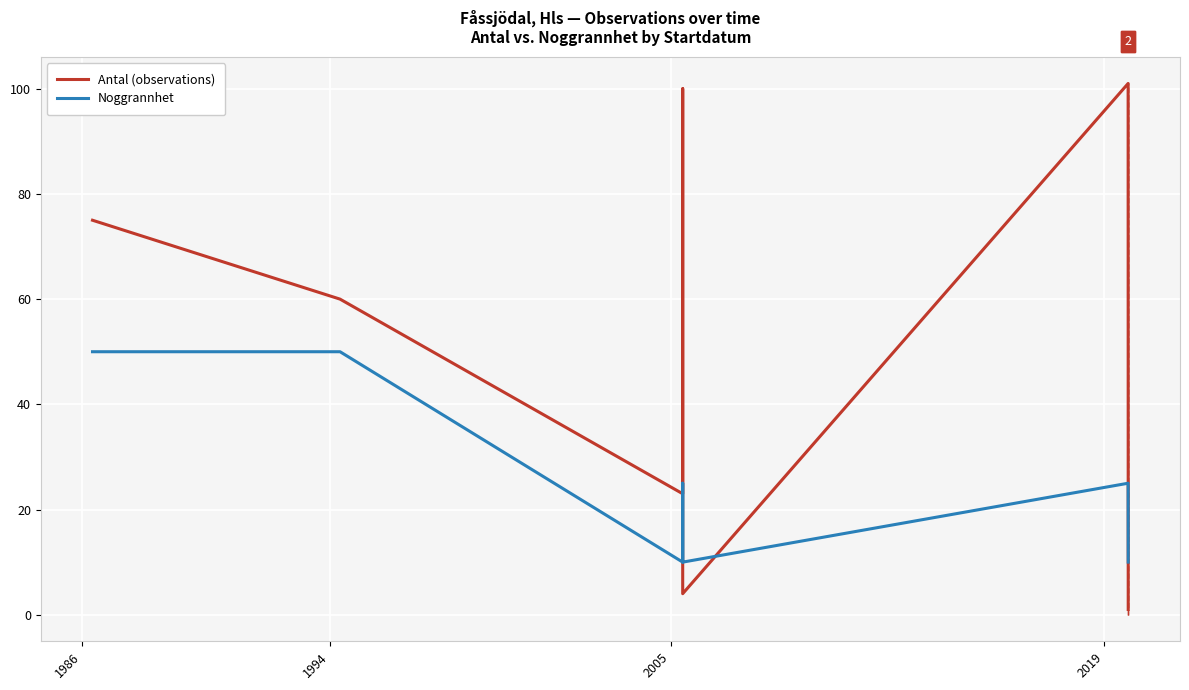

Rank the series by their average value, from highest to lowest.

Antal (observations), Noggrannhet